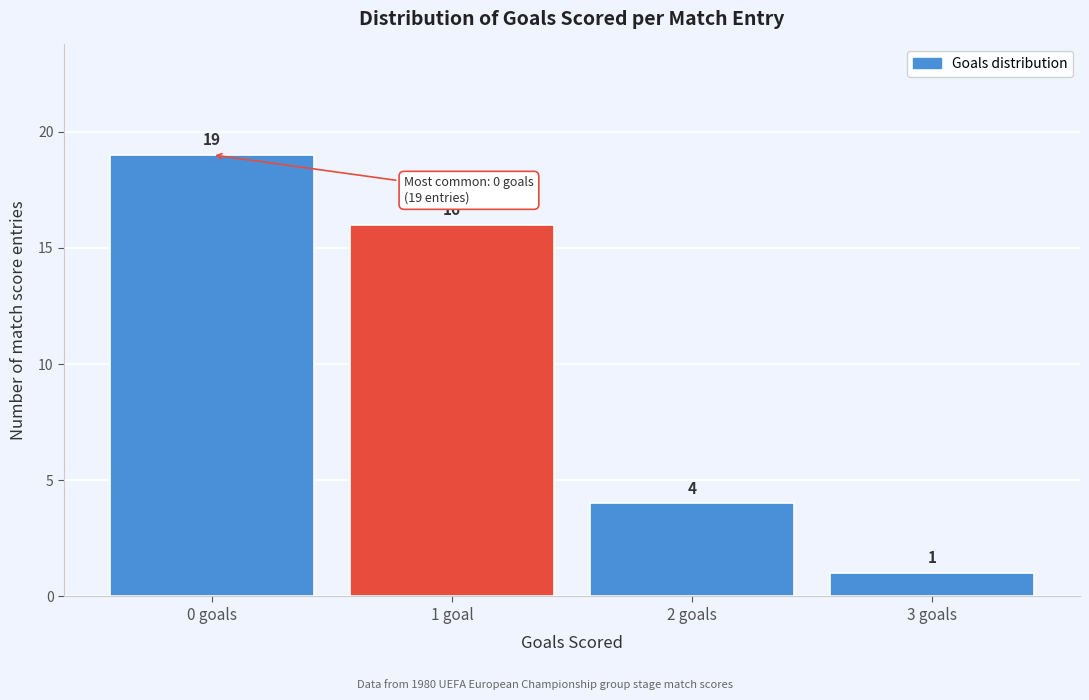

Reading left to right, list all the values displayed in this chart.

0 goals=19	1 goal=16	2 goals=4	3 goals=1